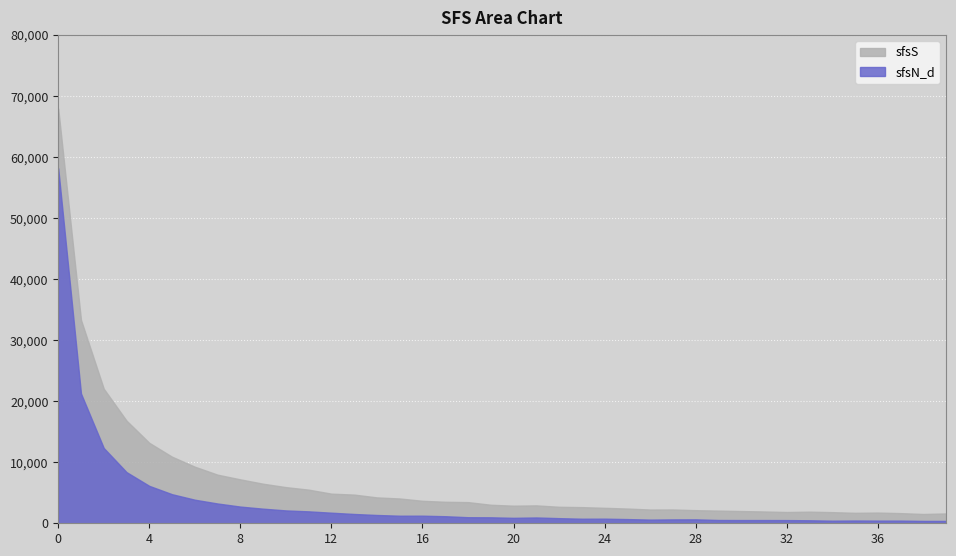

The sfsN_d series shows 2735 at 8. True or false?

True